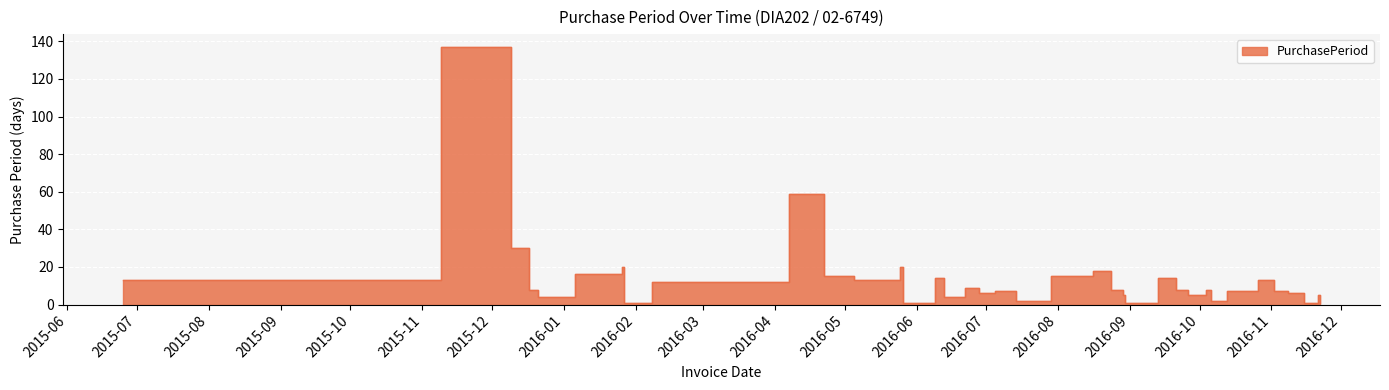

Rank the categories by value from highest to lowest.

2015-11-09, 2016-04-07, 2015-12-09, 2016-01-26, 2016-05-25, 2016-08-16, 2016-01-06, 2016-04-22, 2016-07-29, 2016-06-09, 2016-09-13, 2015-06-25, 2016-05-05, 2016-10-26, 2016-02-08, 2016-06-22, 2015-12-17, 2016-08-24, 2016-09-21, 2016-10-04, 2016-07-05, 2016-07-12, 2016-10-13, 2016-11-02, 2016-06-28, 2016-11-08, 2016-11-14, 2016-08-29, 2016-09-26, 2016-11-21, 2015-12-21, 2016-06-13, 2016-07-14, 2016-10-06, 2016-01-27, 2016-05-26, 2016-08-30, 2016-11-15, 2016-11-16, 2016-11-22